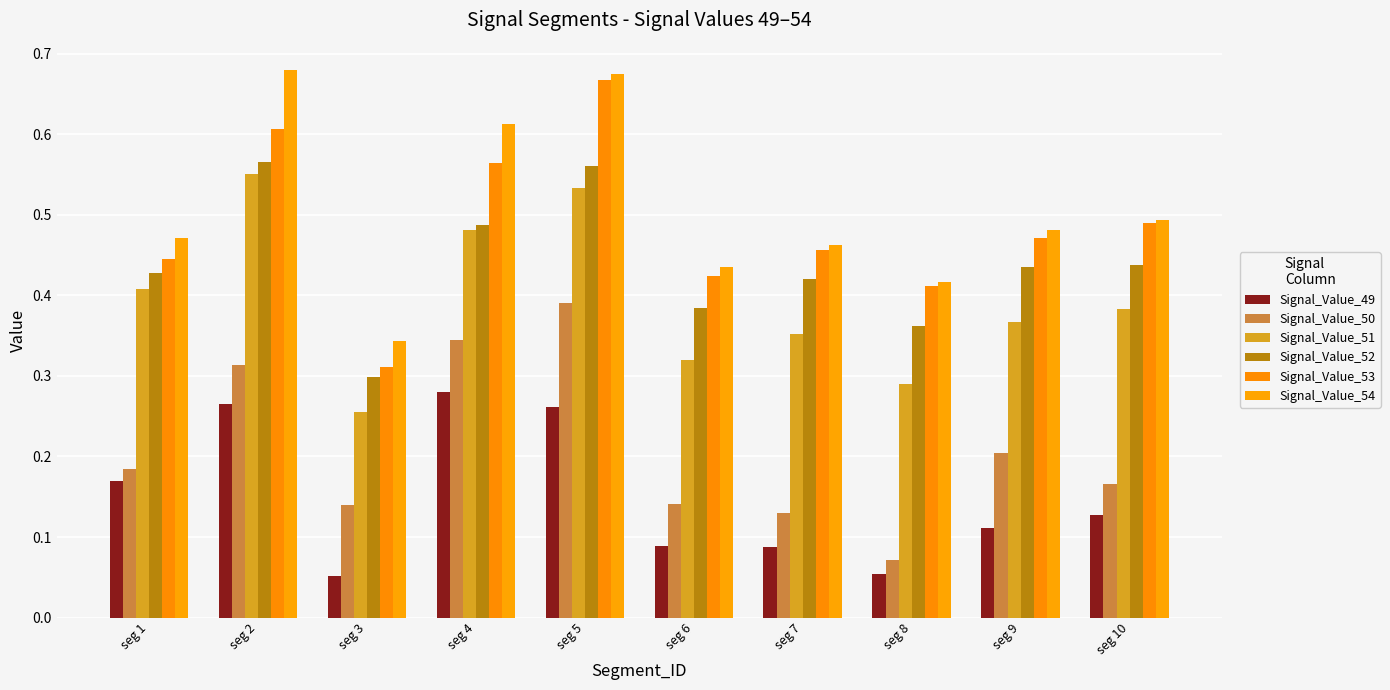

Which category has the lowest value in the Signal_Value_51 series?

seg 3